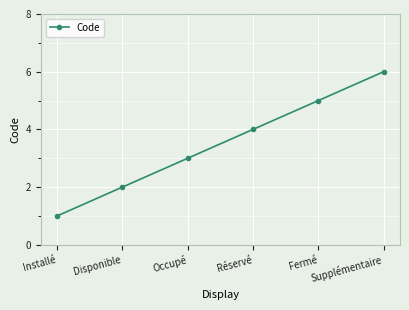

List the labels in order of value, largest first.

Supplémentaire, Fermé, Réservé, Occupé, Disponible, Installé